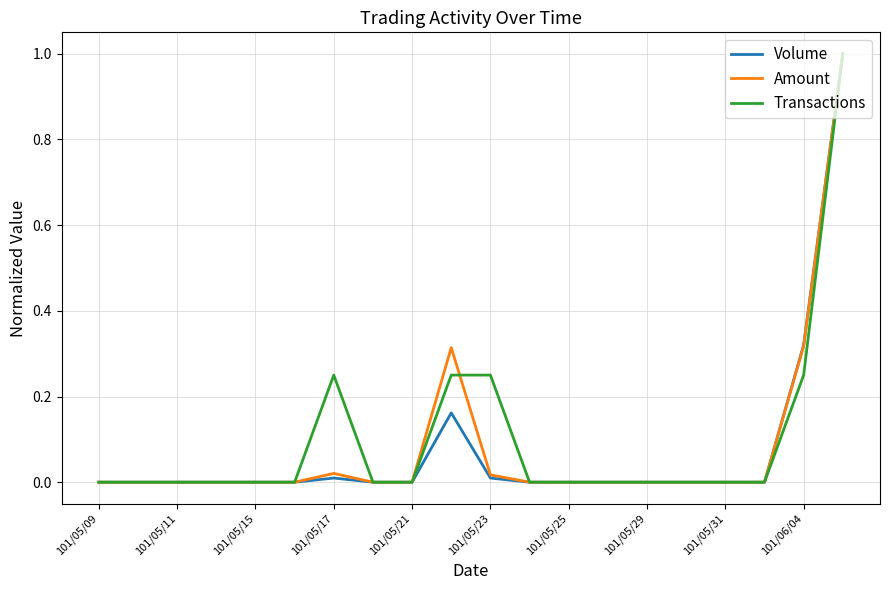

Is this an area chart (filled region under the line)?

No